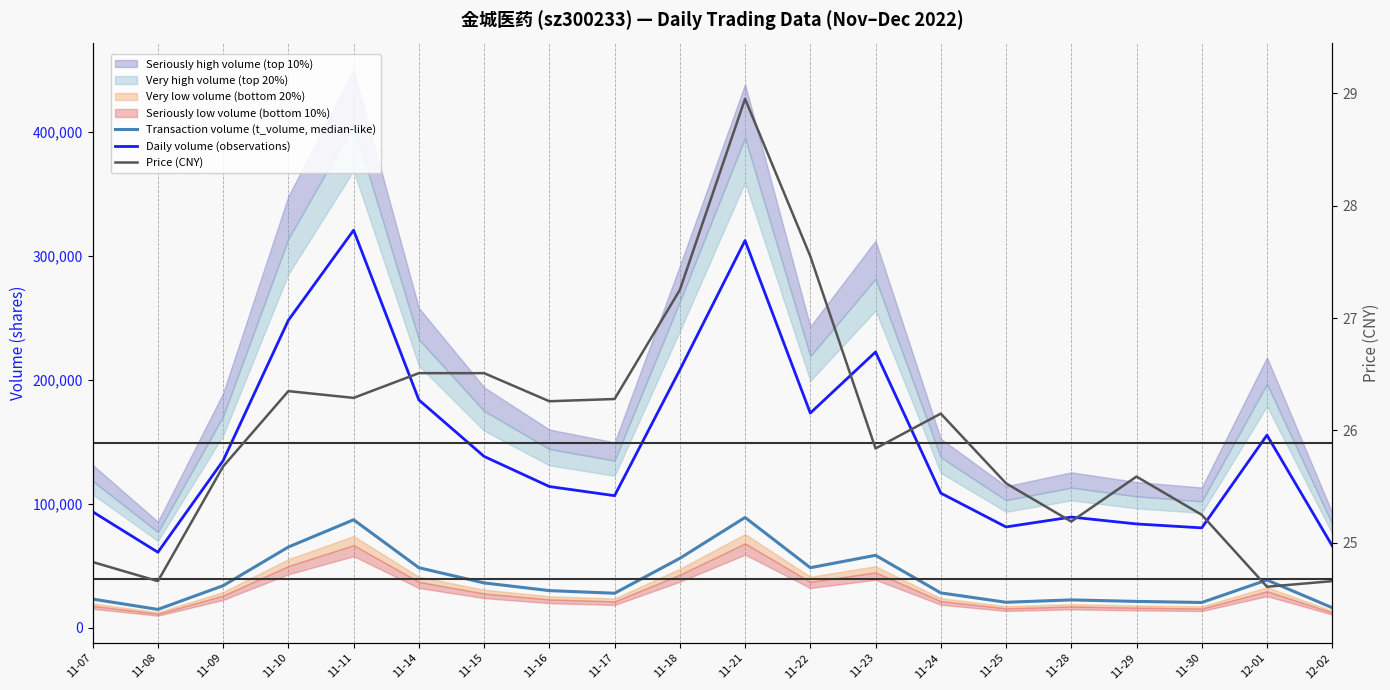

At how many categories does at least one series exceed 14147?

20